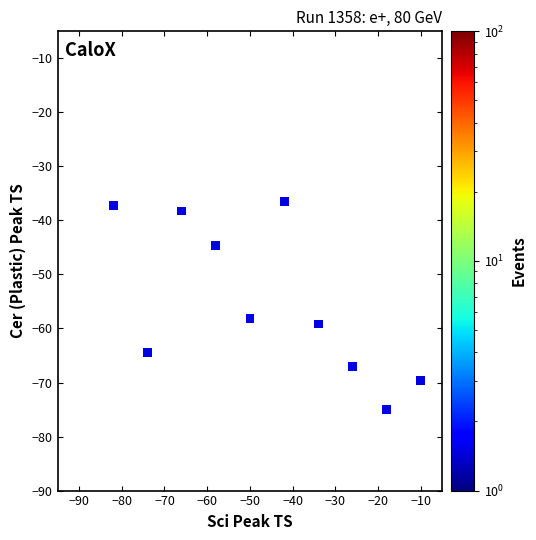

What is the average Y value?

-55.0